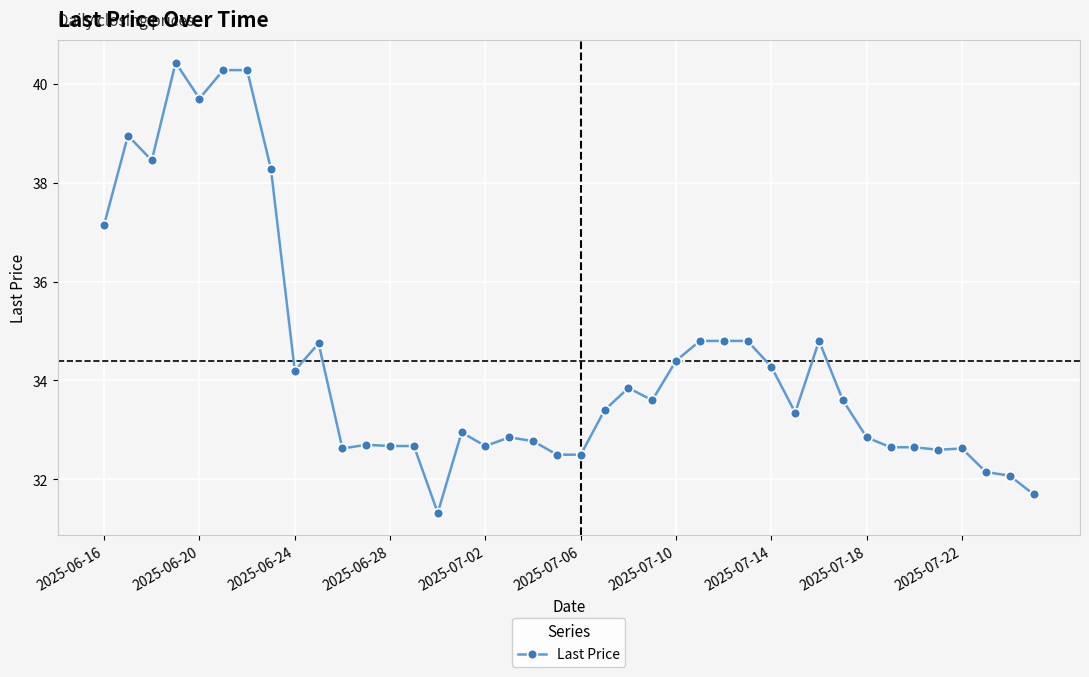

What is the sum of all values?

1375.7